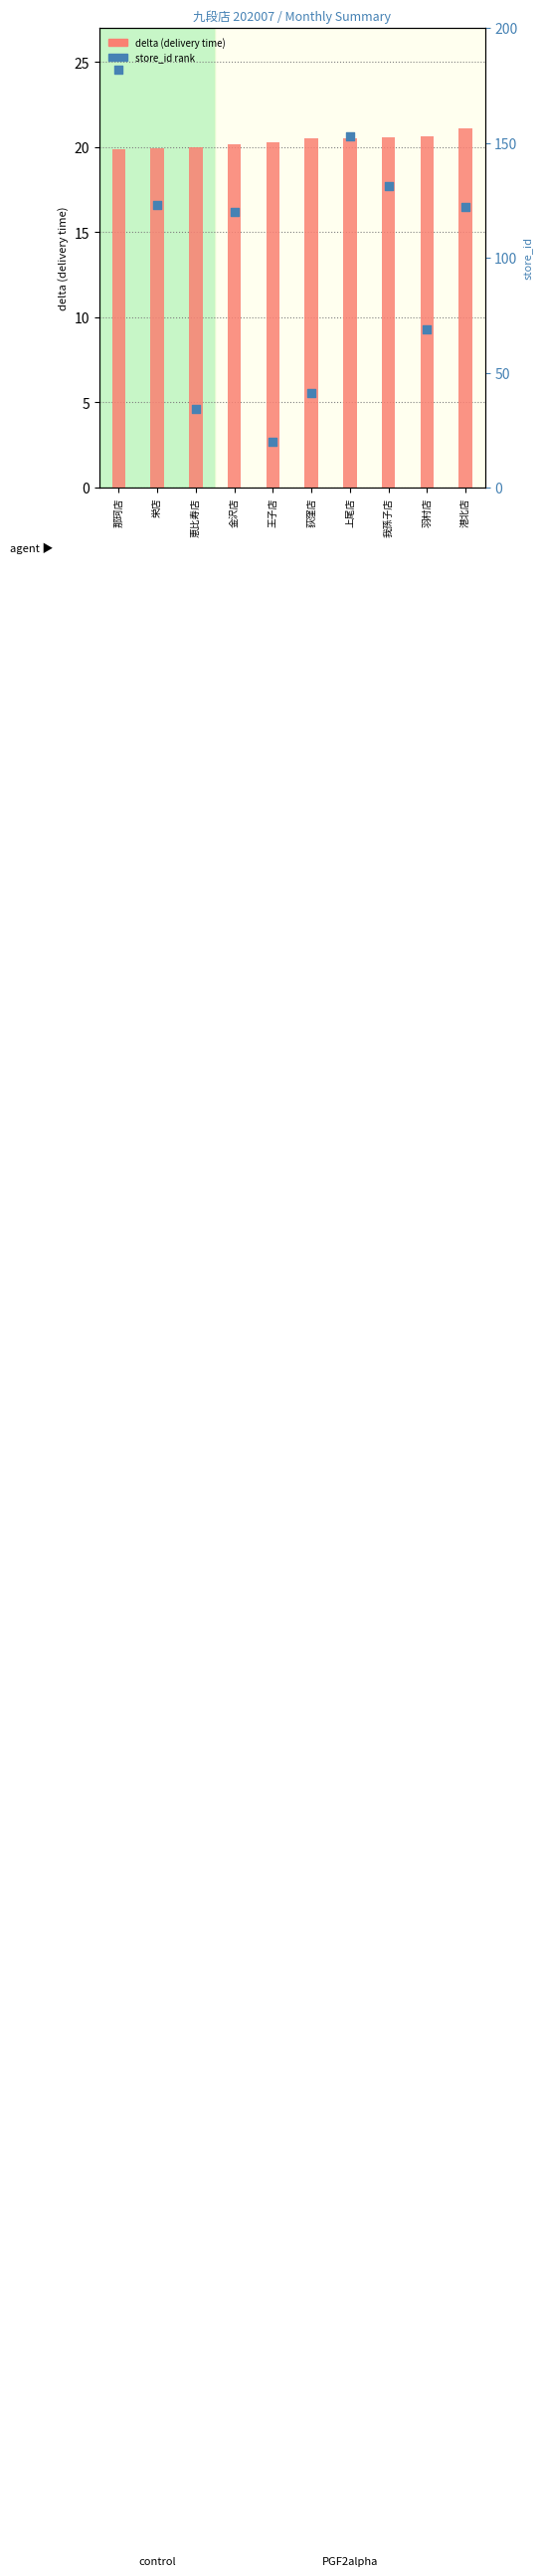

What are all the series names shown in the legend?

delta, store_id